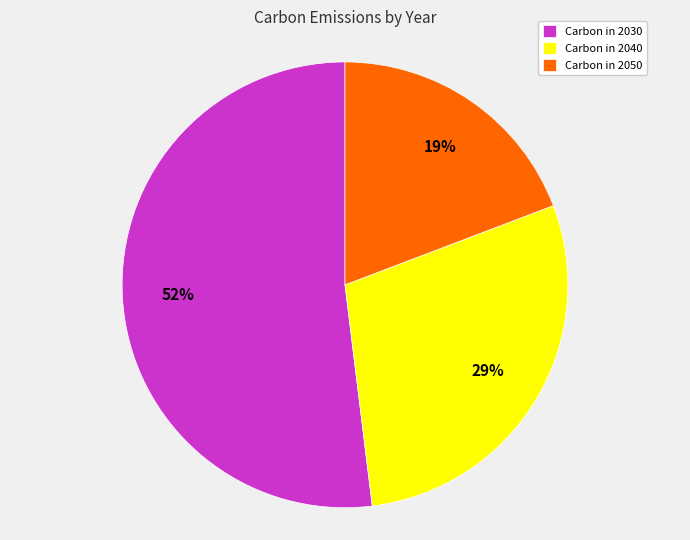

The Carbon in 2030 slice represents 58% of the pie. True or false?

False